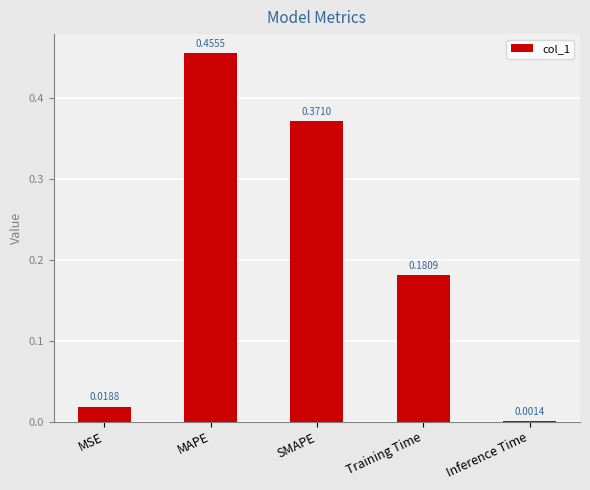

Between MSE and SMAPE, which is larger?

SMAPE